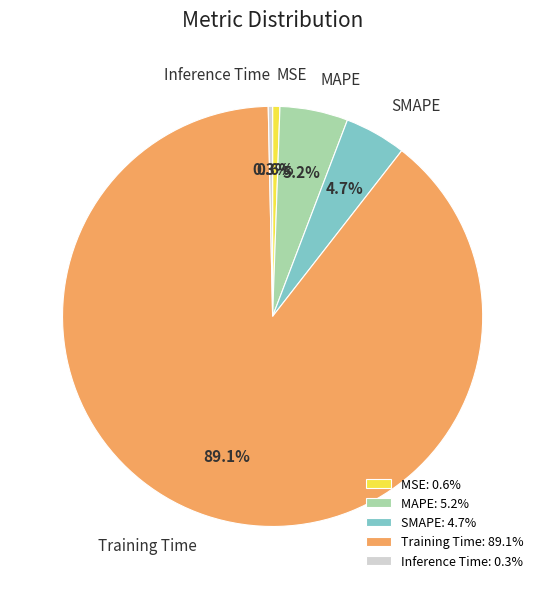

To the nearest percent, what portion does MAPE represent?

5%